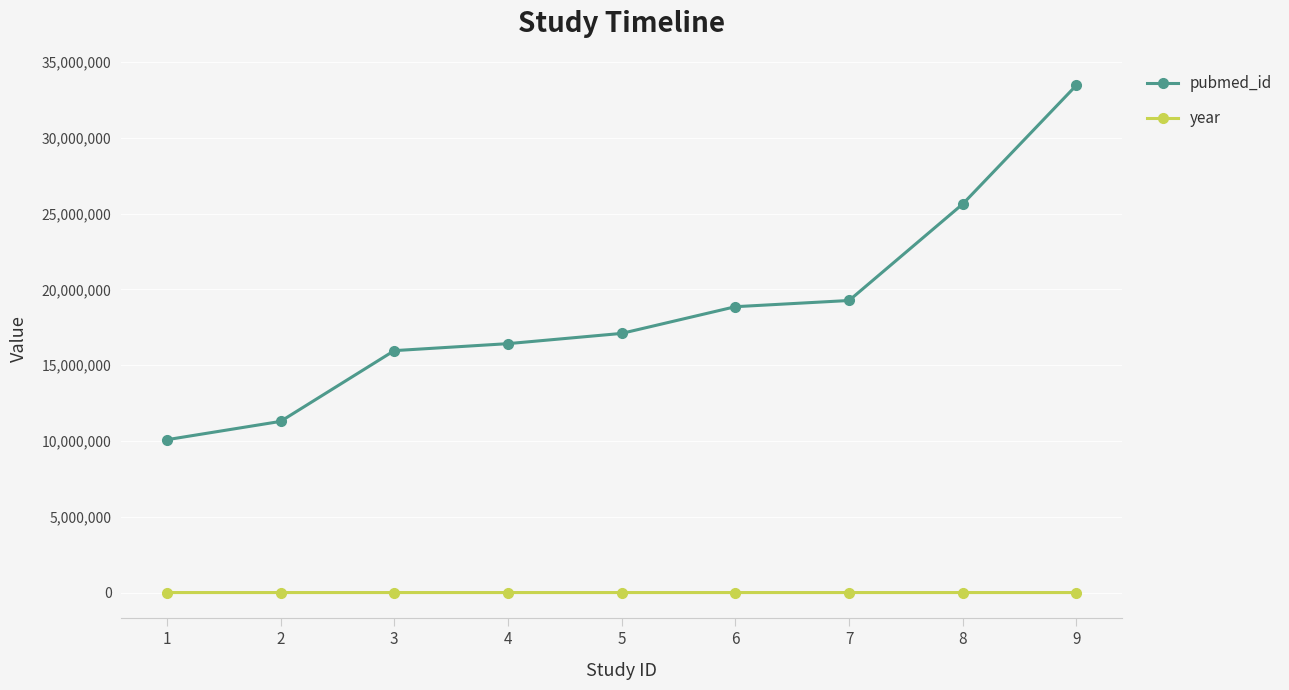

Rank the categories by pubmed_id value from lowest to highest.

1, 2, 3, 4, 5, 6, 7, 8, 9